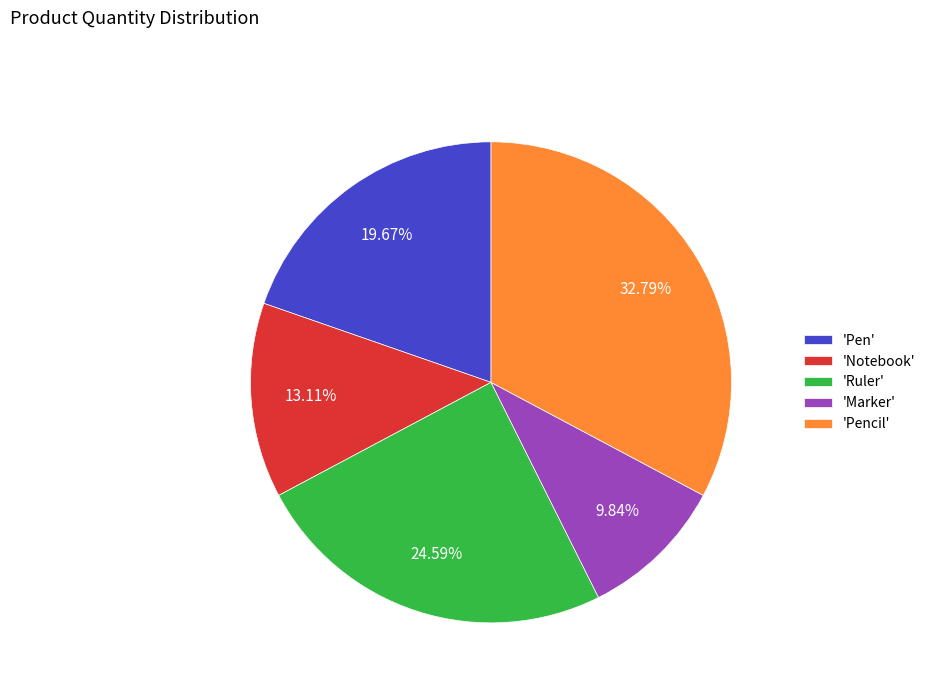

Between 'Ruler' and 'Notebook', which is larger?

'Ruler'